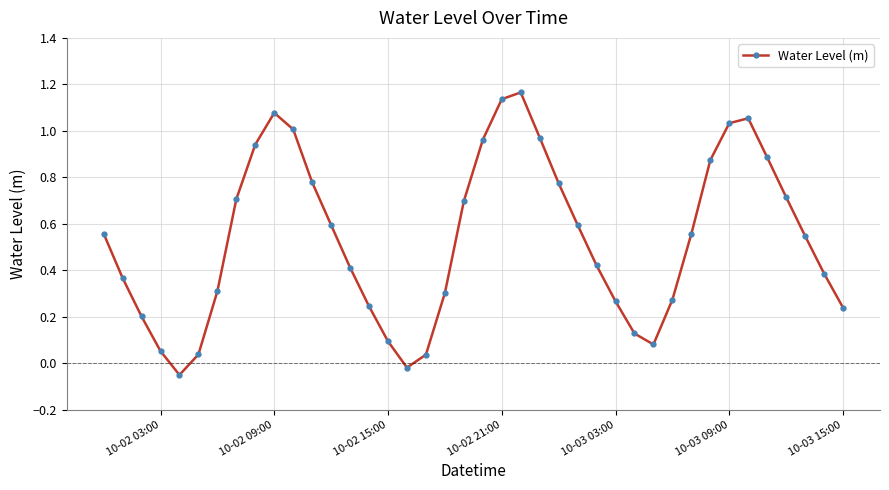

What is the sum of all values?

21.4